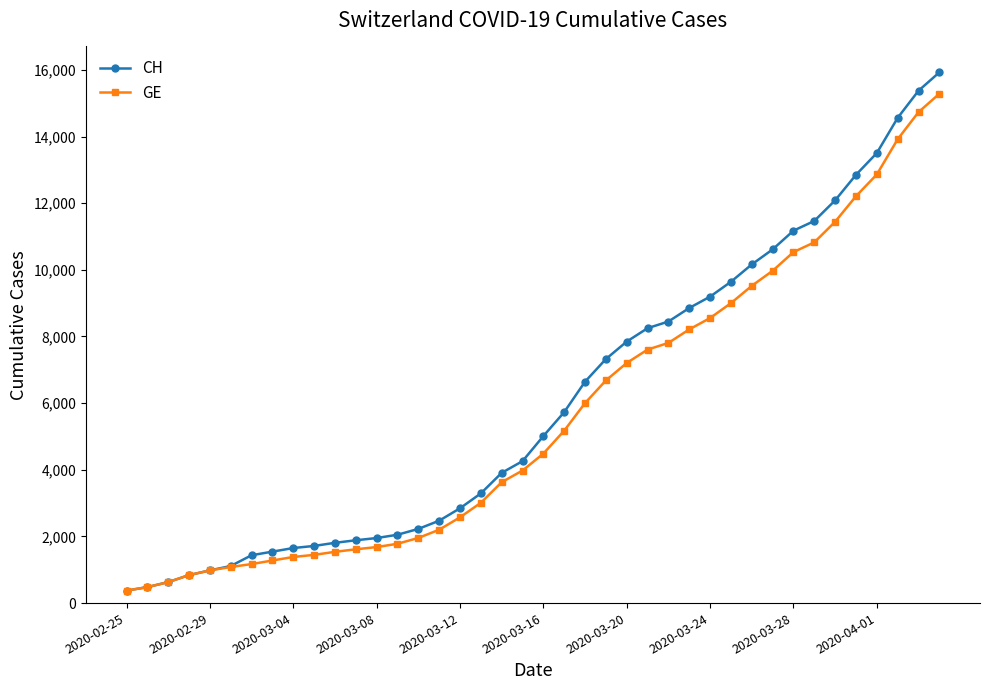

Which series has the largest range (max minus min)?

CH